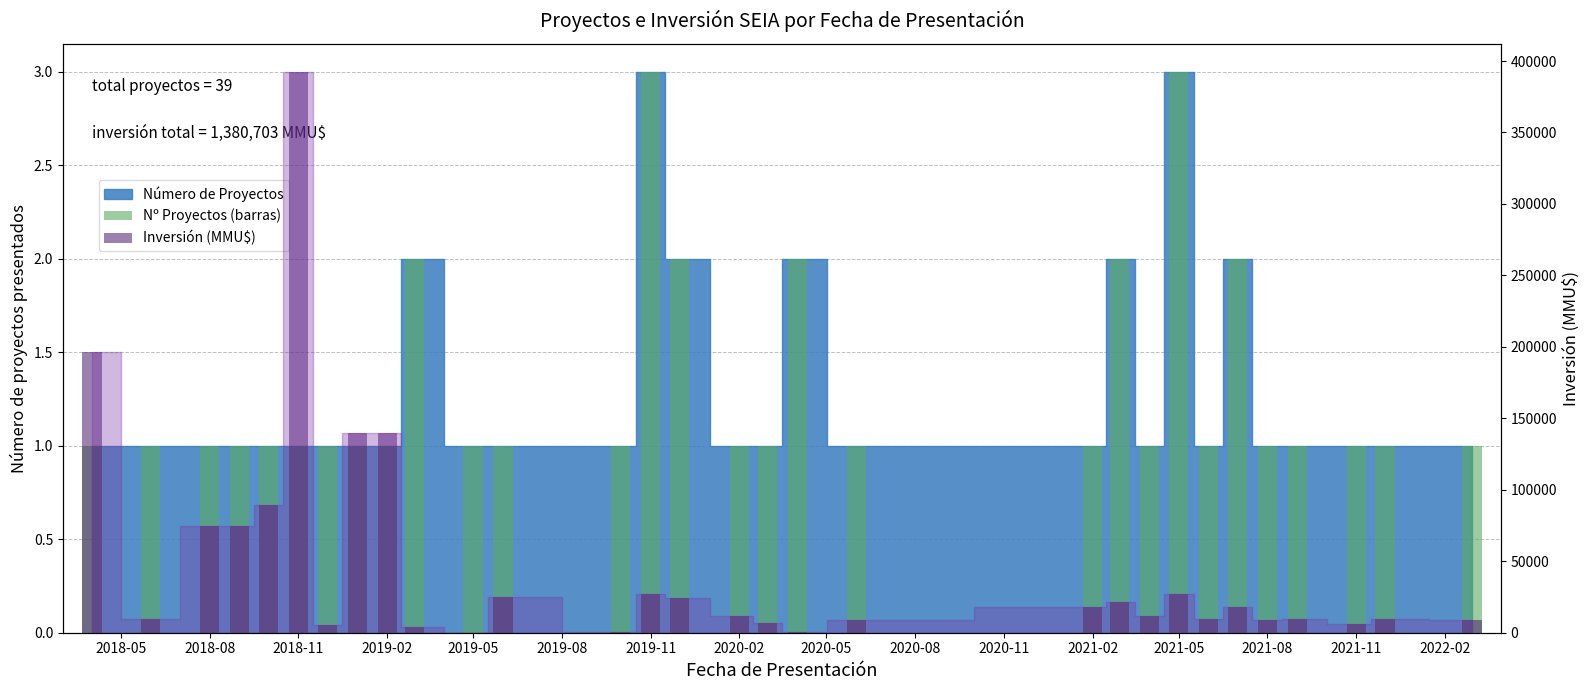

At which label does Nº Proyectos (barras) reach its minimum?

2018-05